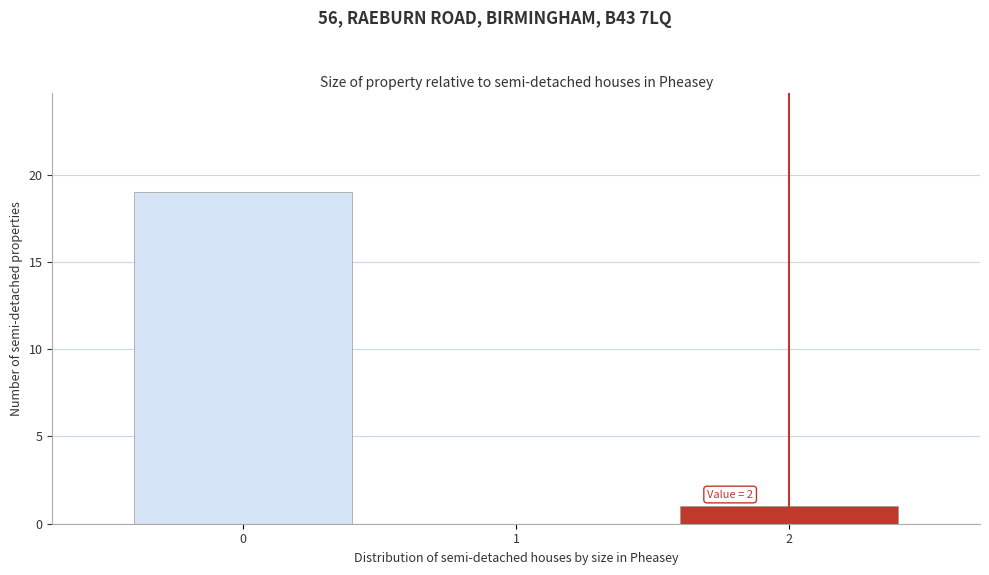

Reading left to right, what are all the values shown in this chart?

0=19	1=0	2=1